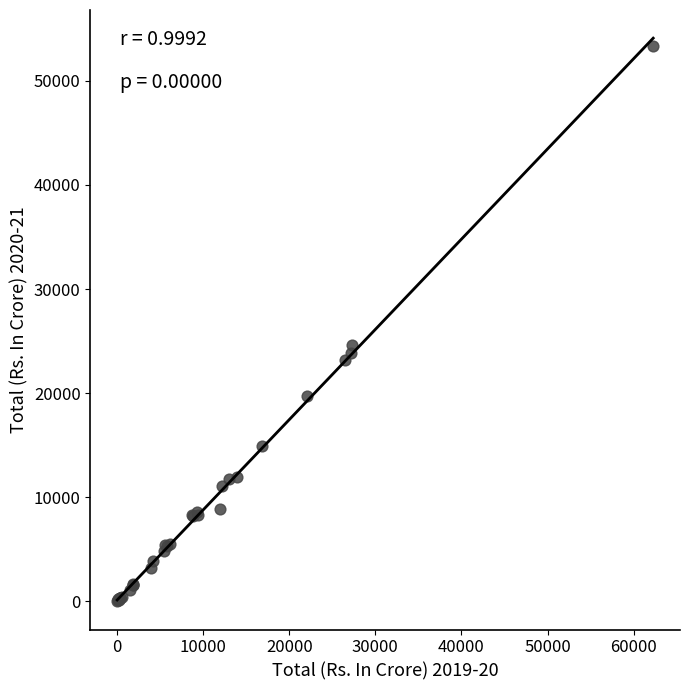

What Y value in the scatter plot is closest to 26653?

24667.1